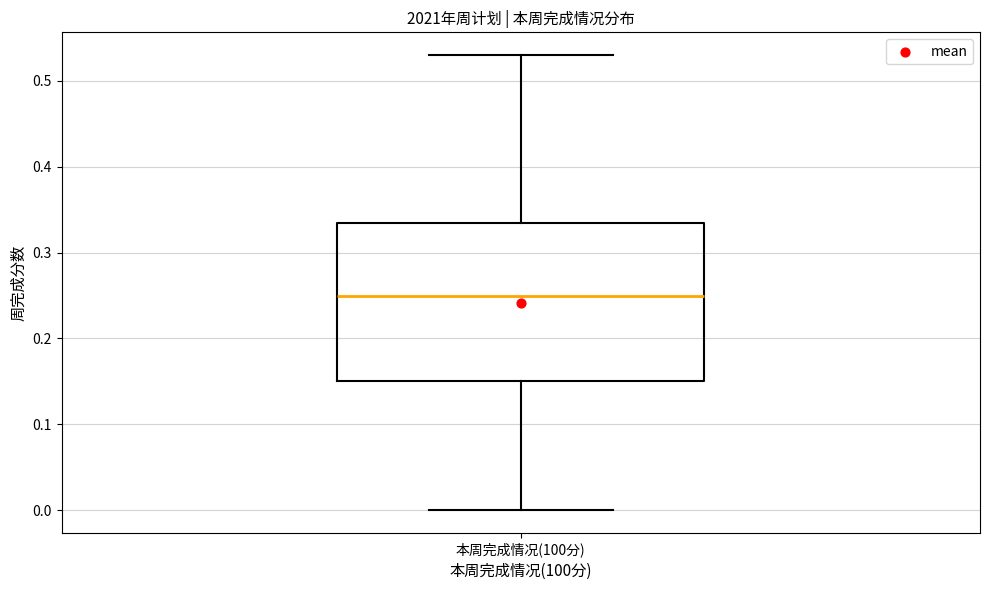

Where does the median line of the box for 本周完成情况(100分) sit on the y-axis? The values are not printed on the chart, so give them approximately, as read against the axis.

0.25